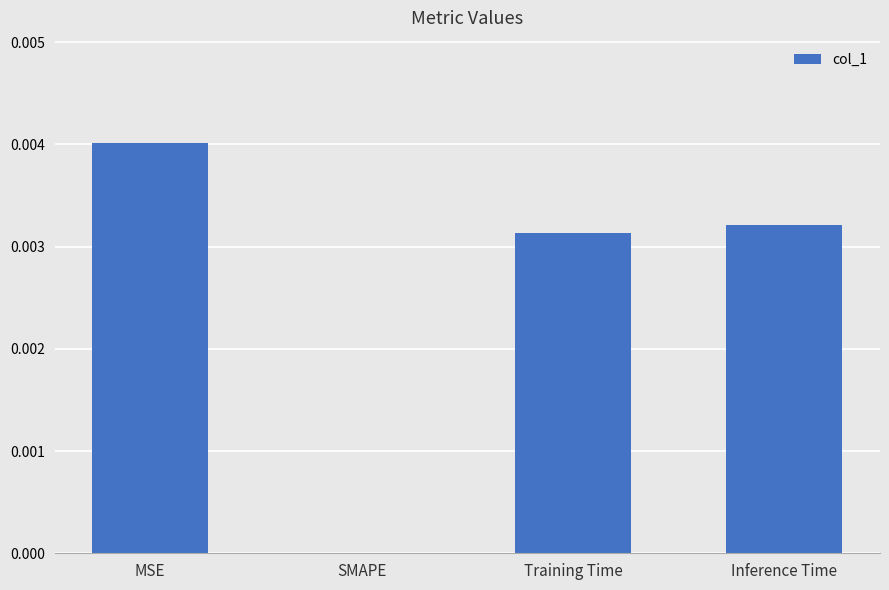

The value at SMAPE is 0.0. True or false?

True